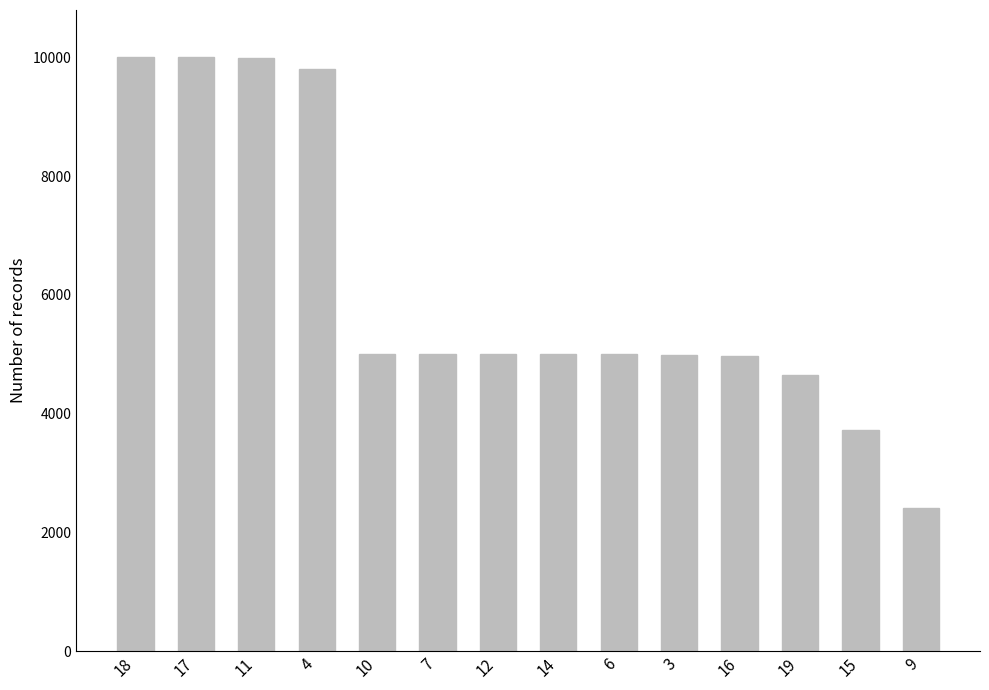

Which category has the lowest value across all series?

9